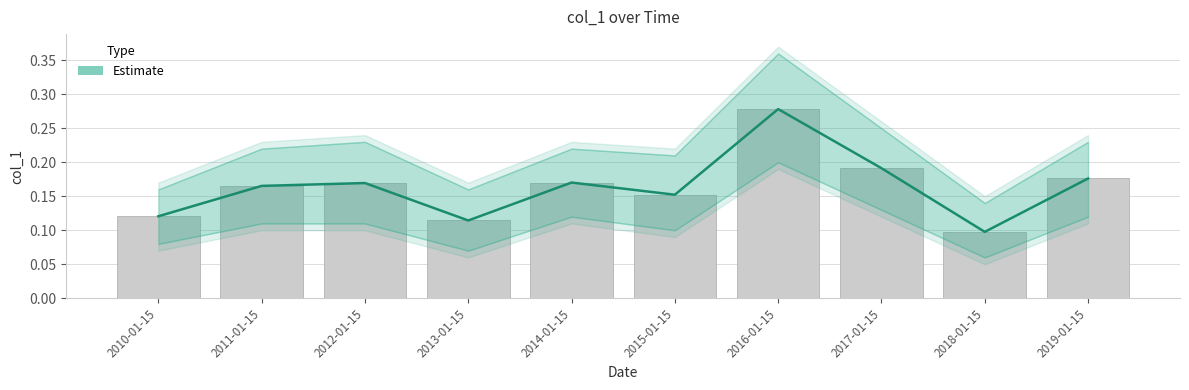

Between 2015-01-15 and 2011-01-15, which is larger?

2011-01-15